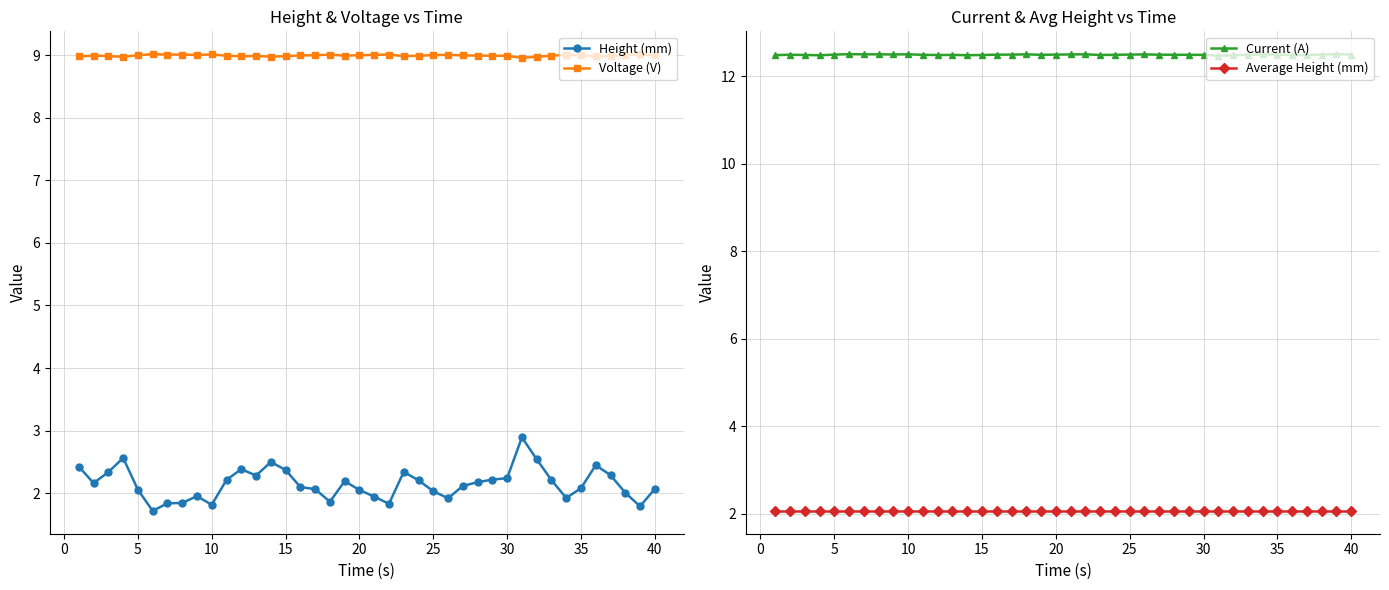

List the series in order of their peak value, highest first.

Current (A), Voltage (V), Height (mm), Average Height (mm)